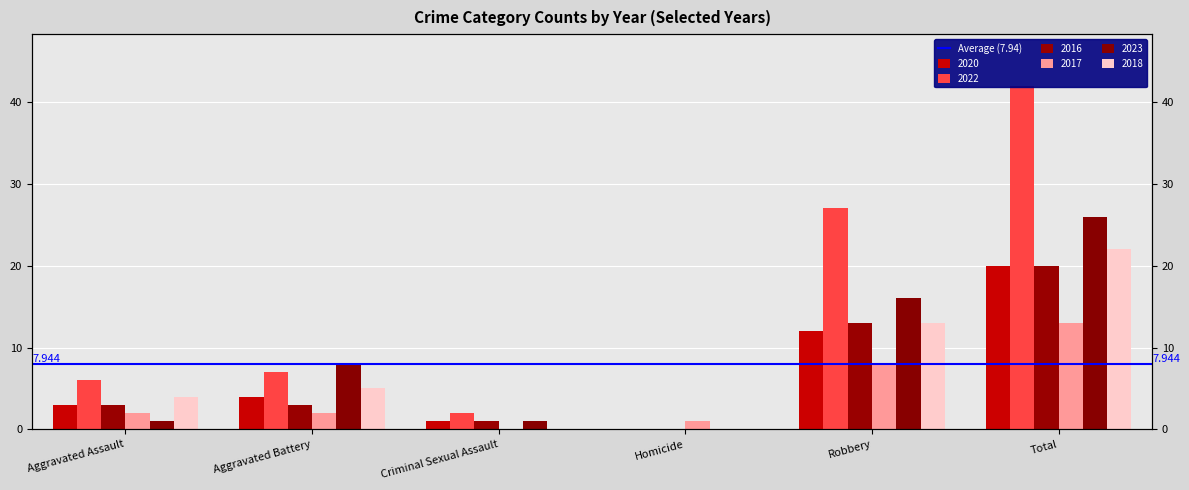

What are all the series names shown in the legend?

2020, 2022, 2016, 2017, 2023, 2018